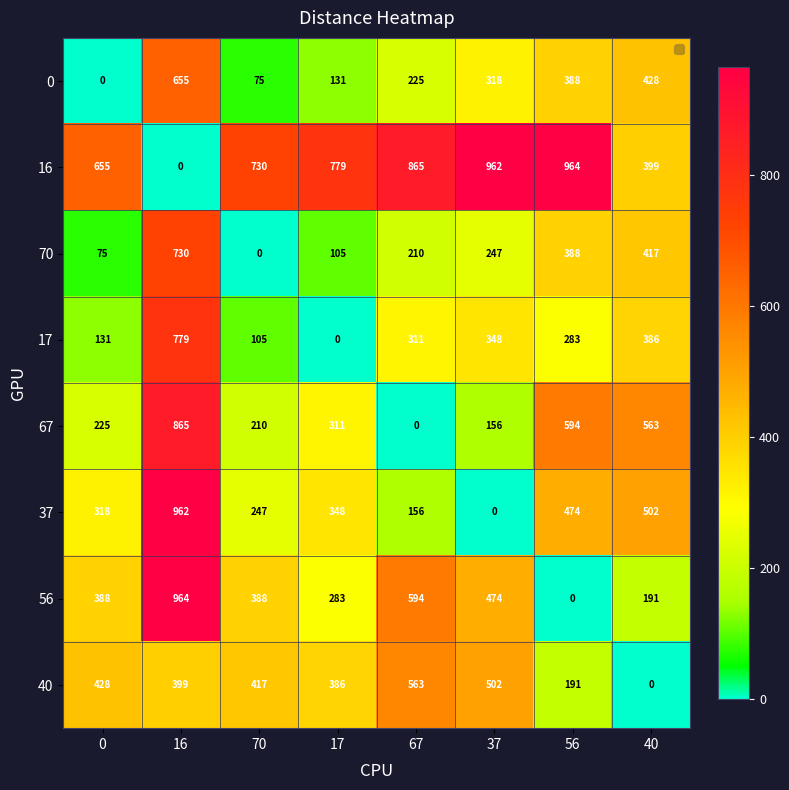

What is the total value across all series at 67?

2924